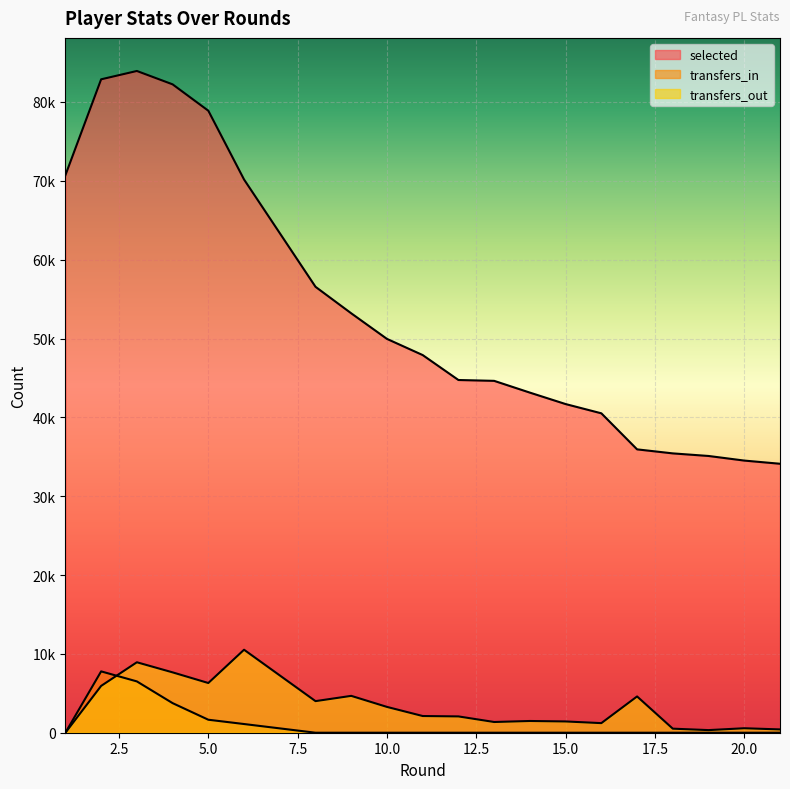

Does the chart display data point markers on the line(s)?

No